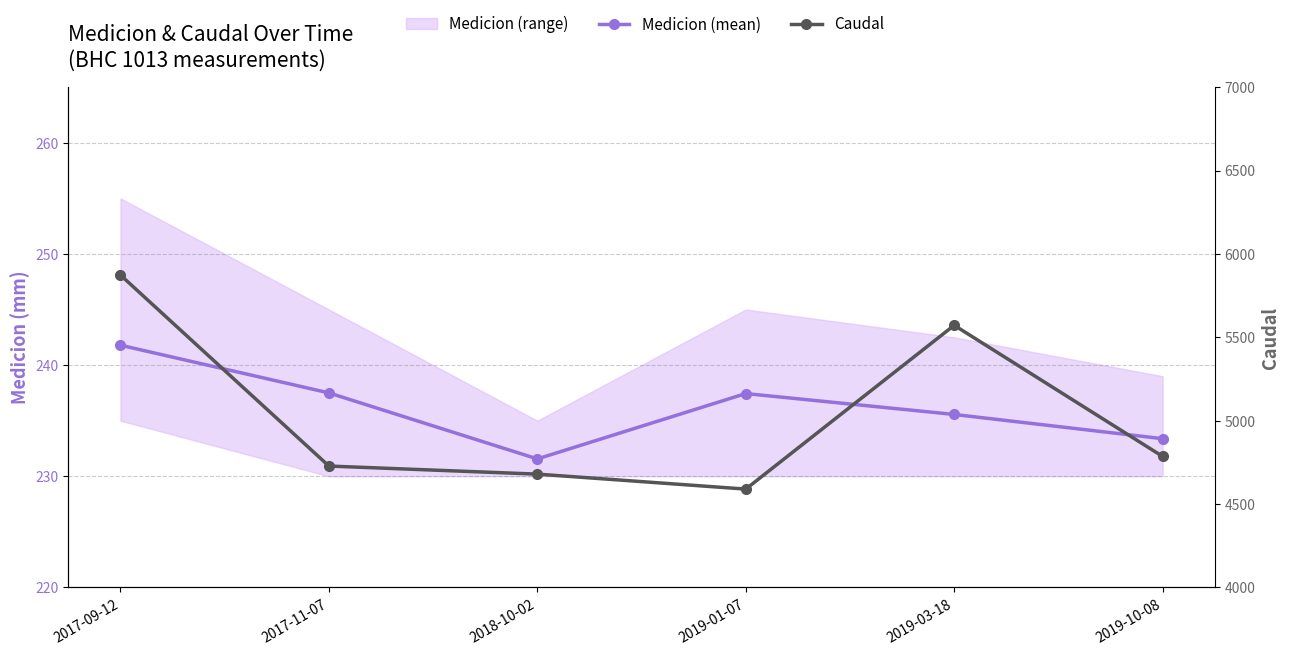

What is the average value of the Caudal series?

5038.0